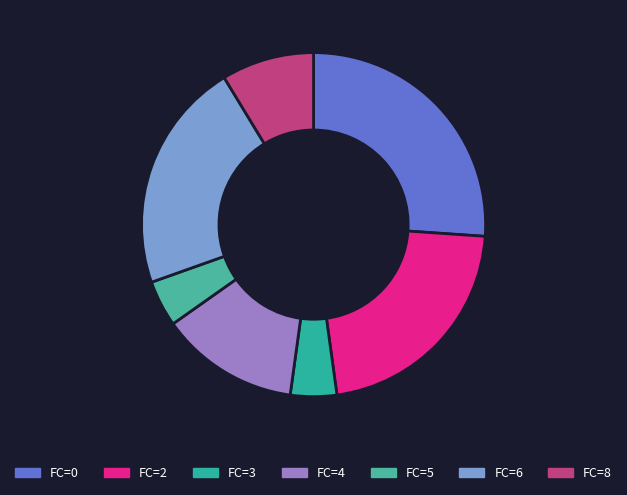

What is the ratio of the value at FC=8 to the value at FC=3?

2.0